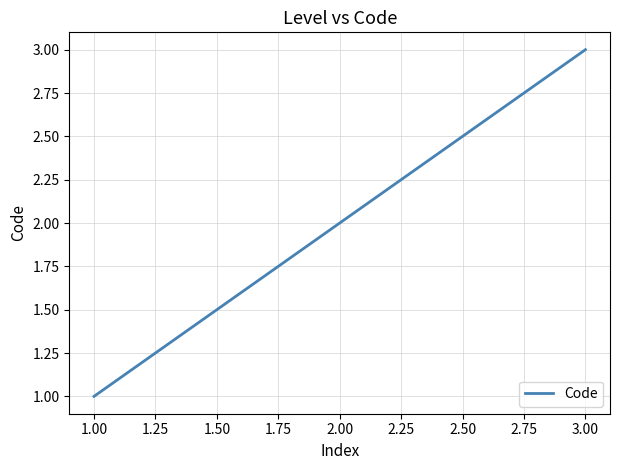

What is the difference between the maximum and minimum values?

2